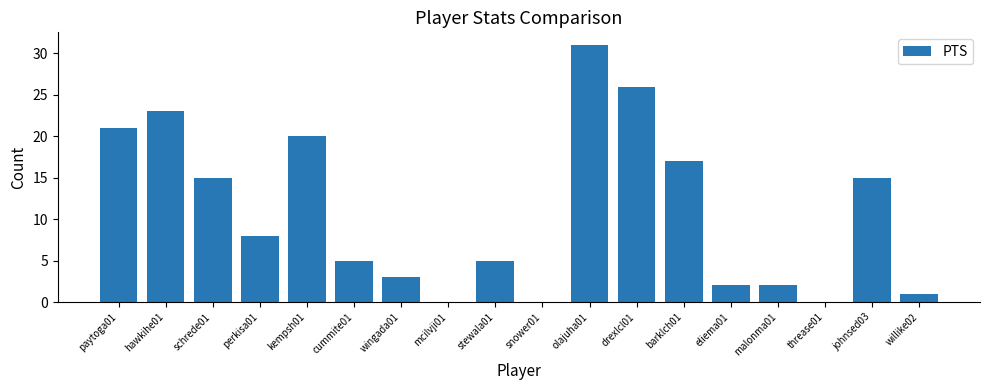

Reading left to right, transcribe all the data shown in this chart.

paytoga01=21	hawkihe01=23	schrede01=15	perkisa01=8	kempsh01=20	cummite01=5	wingada01=3	mcilvji01=0	stewala01=5	snower01=0	olajuha01=31	drexlcl01=26	barklch01=17	eliema01=2	malonma01=2	threase01=0	johnsed03=15	willike02=1